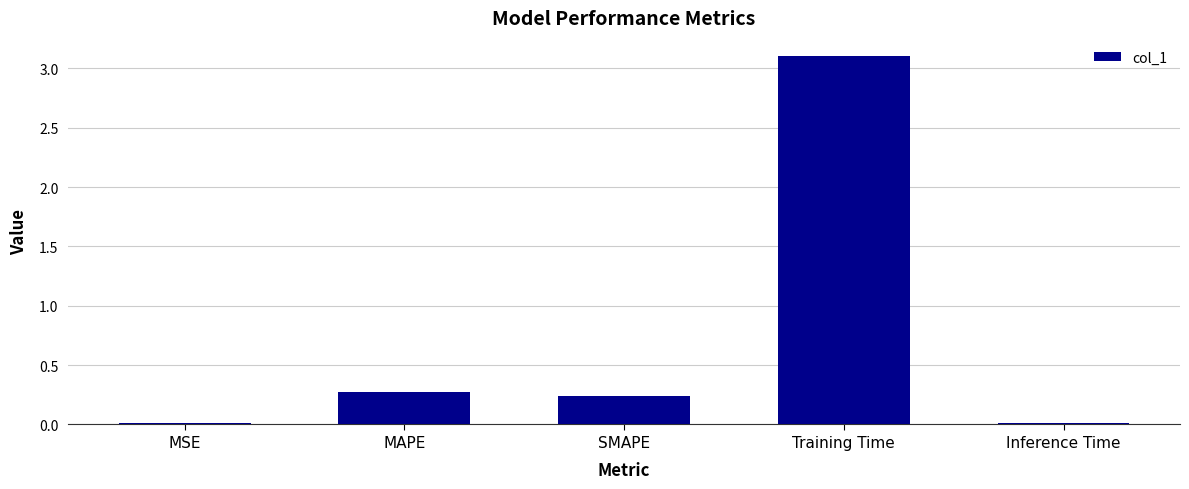

Are the bars grouped side by side (vs. stacked)?

No